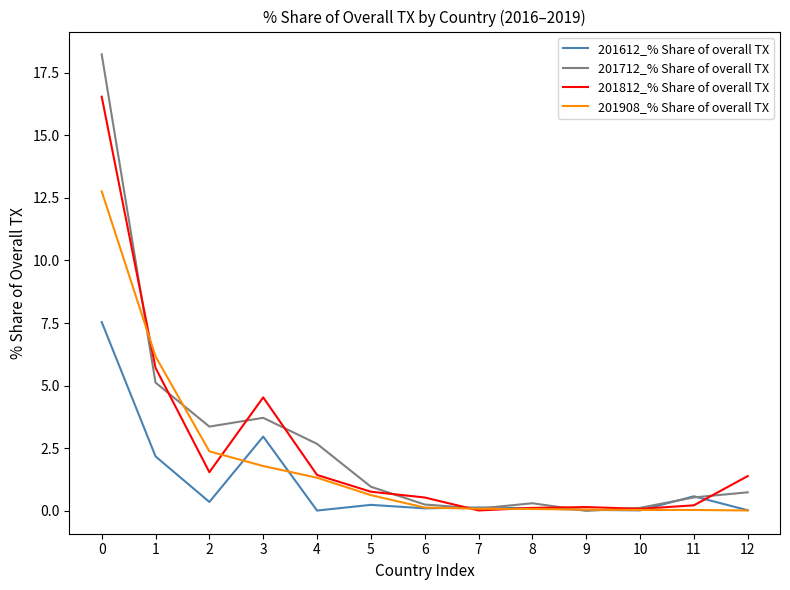

Which series has the widest spread of values?

201712_% Share of overall TX